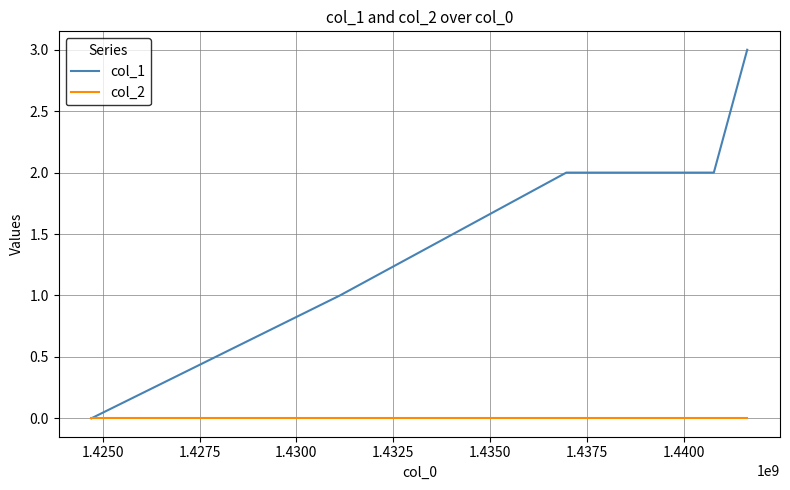

What are all the series names shown in the legend?

col_1, col_2